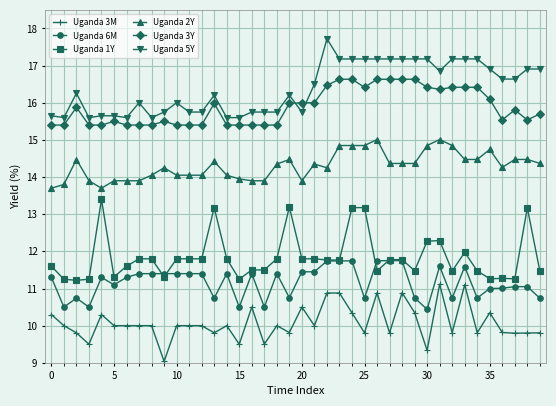

What is the maximum value shown in the chart?

17.7